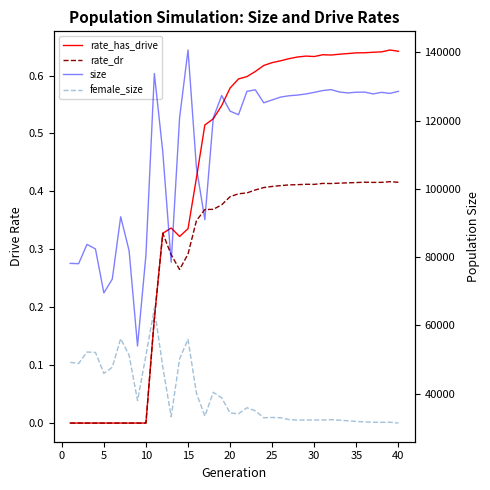

What is the sum of all rate_dr values?

11.4